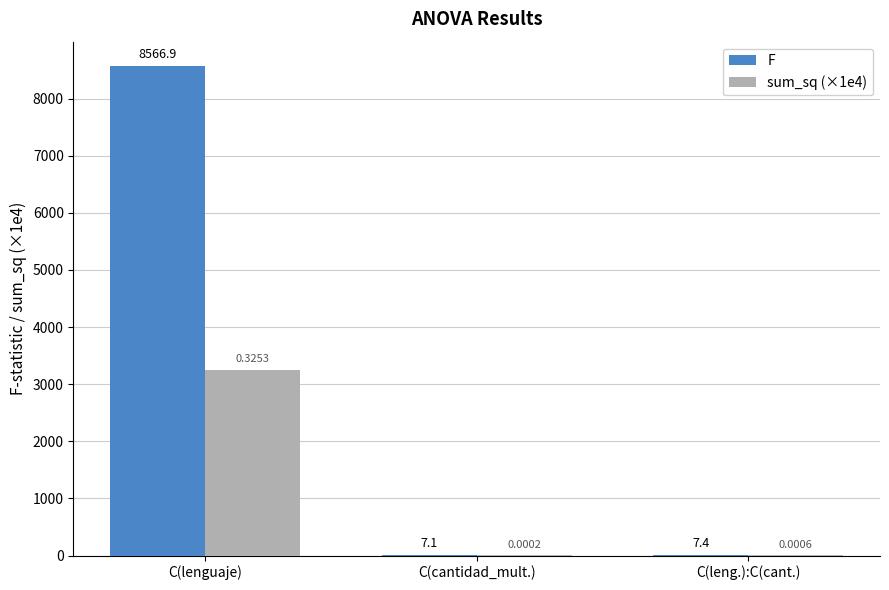

Which series has the largest range (max minus min)?

F